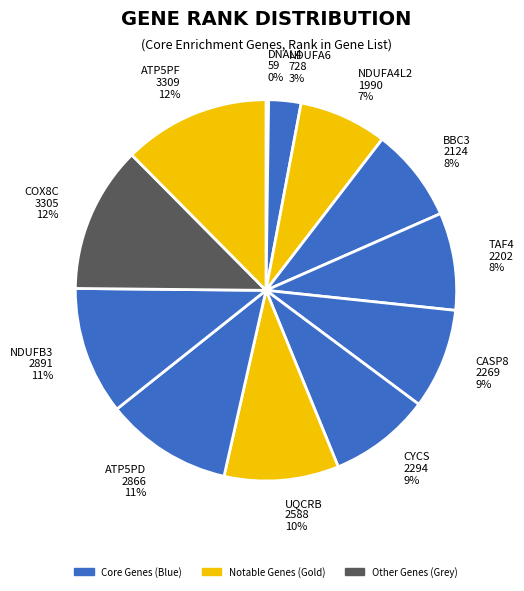

To the nearest percent, what portion does CASP8 represent?

9%